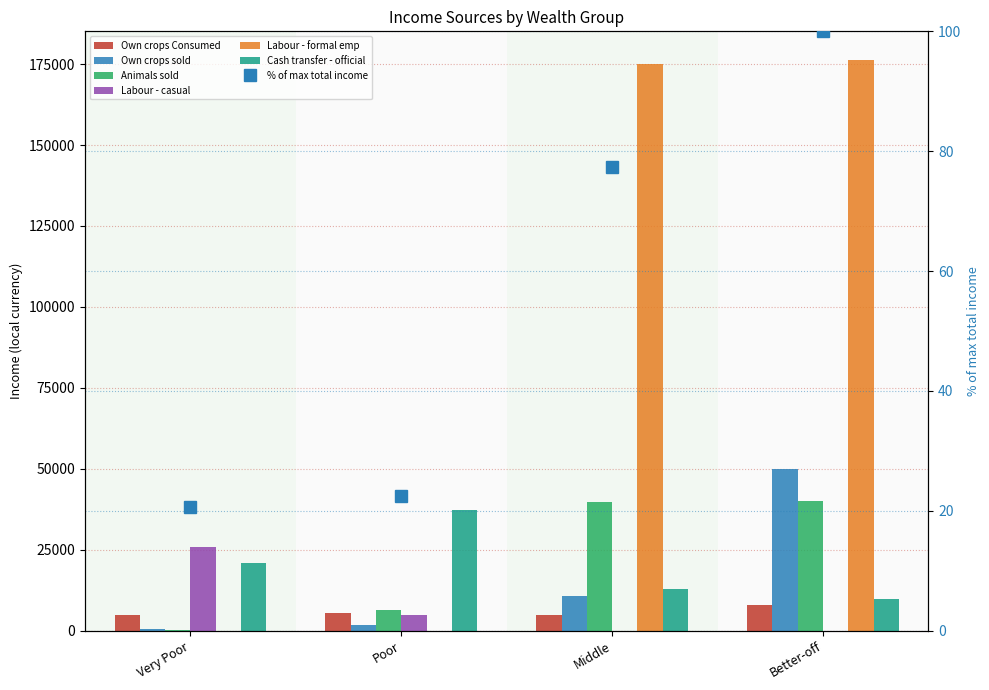

Where is Animals sold nearest to the value 20223?

Poor